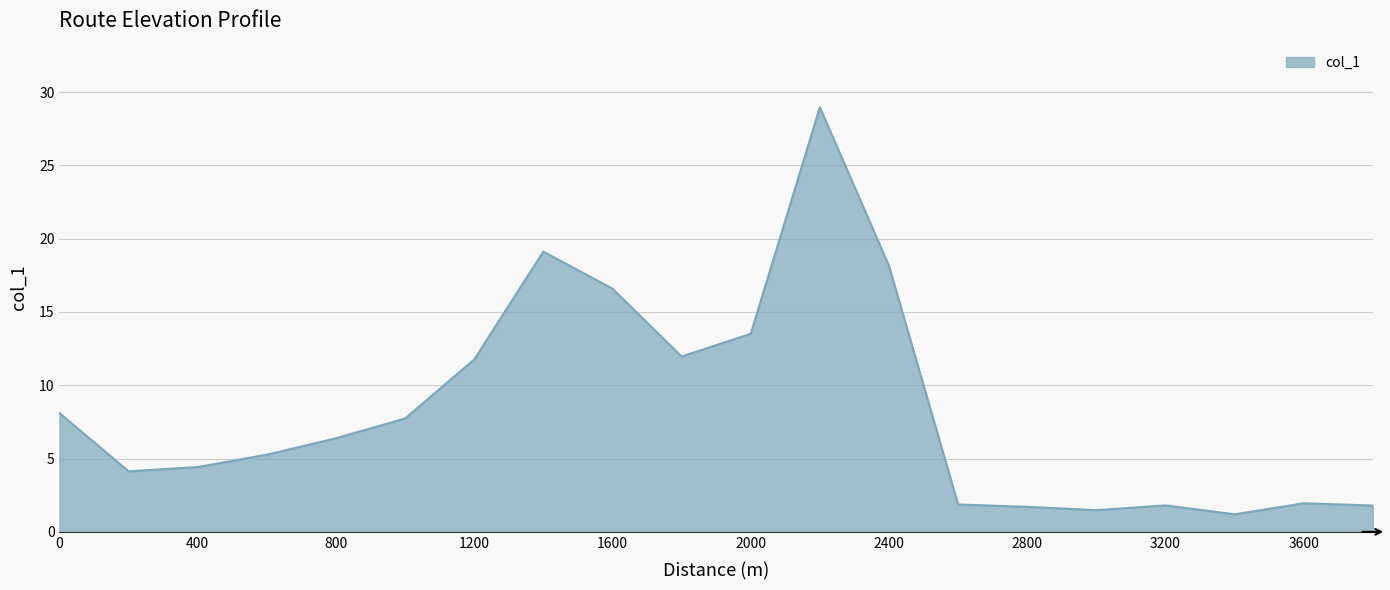

How many distinct data groups are displayed?

1